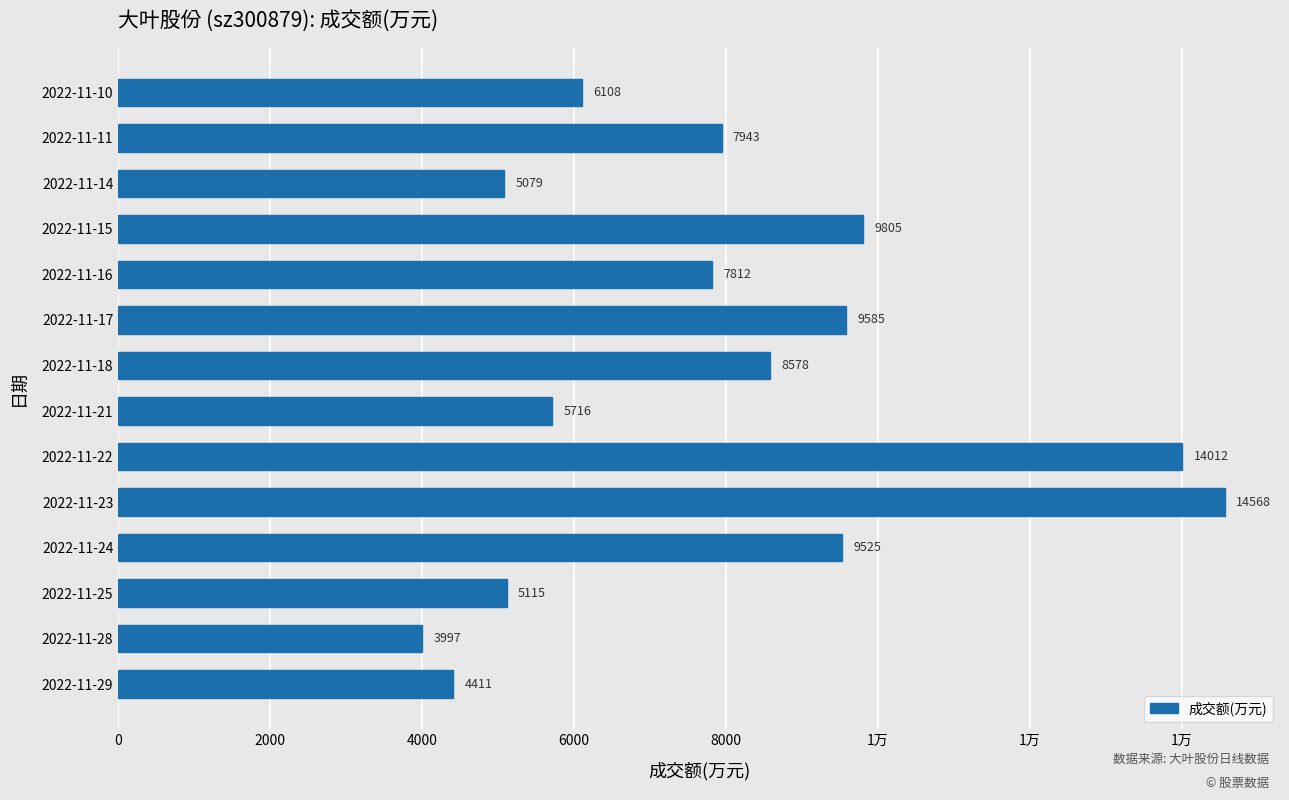

What is the difference between the maximum and minimum values?

10571